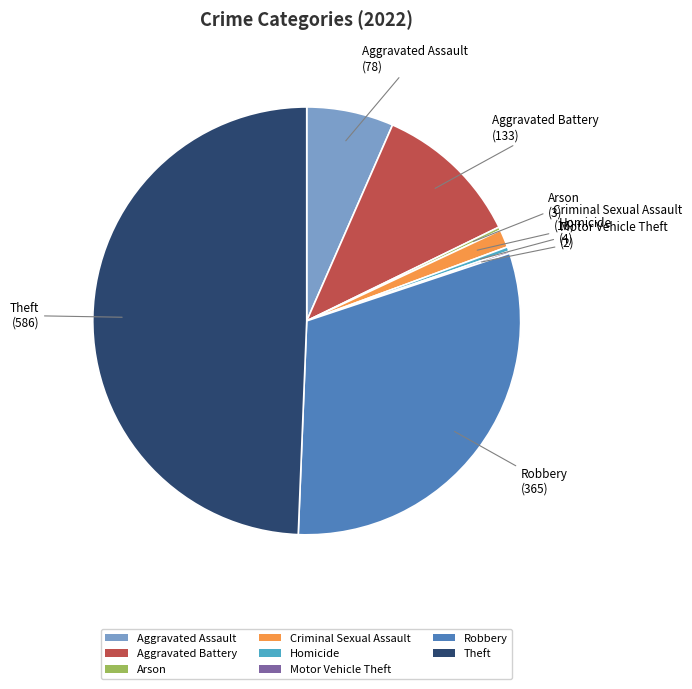

What is the largest slice in the pie chart?

Theft